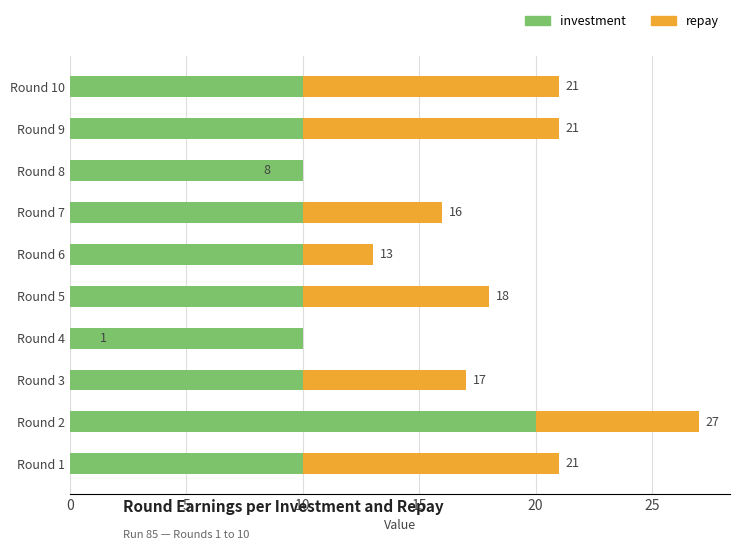

How many investment values are between 10 and 11?

9